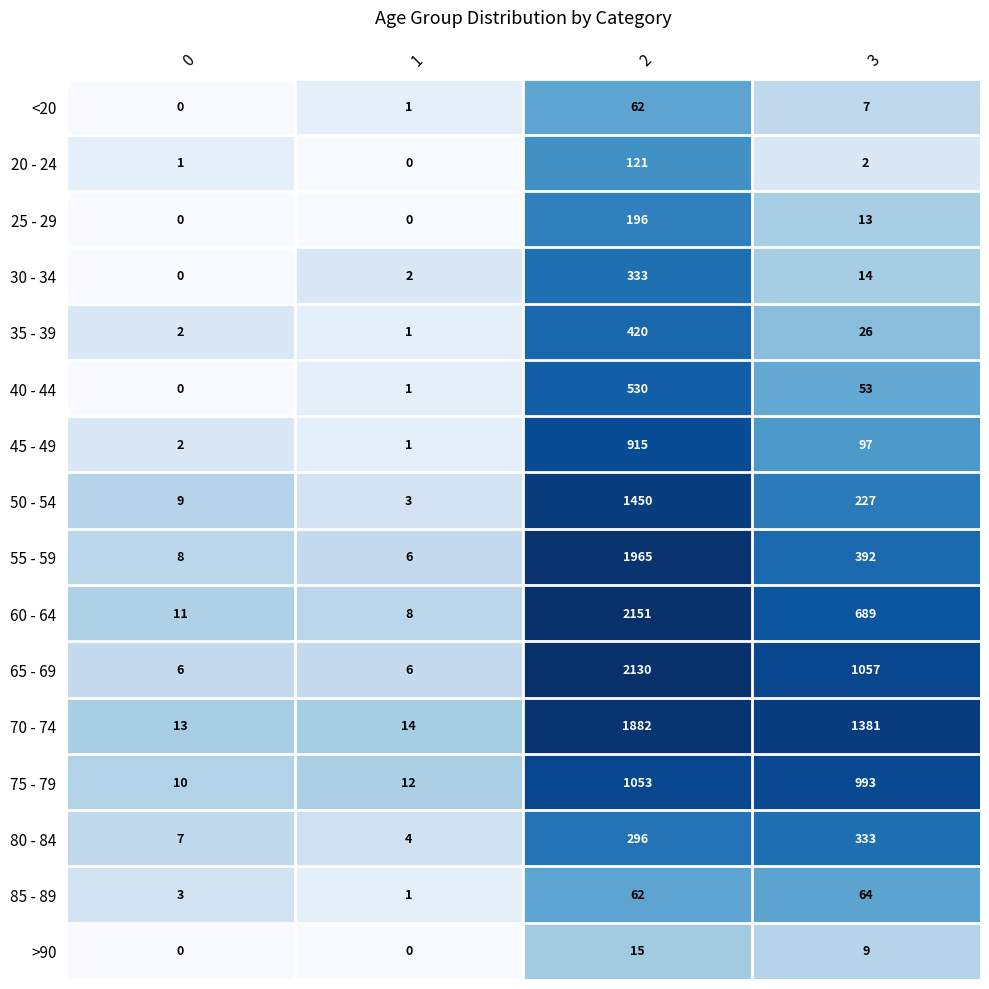

Count the number of data series in this chart.

16